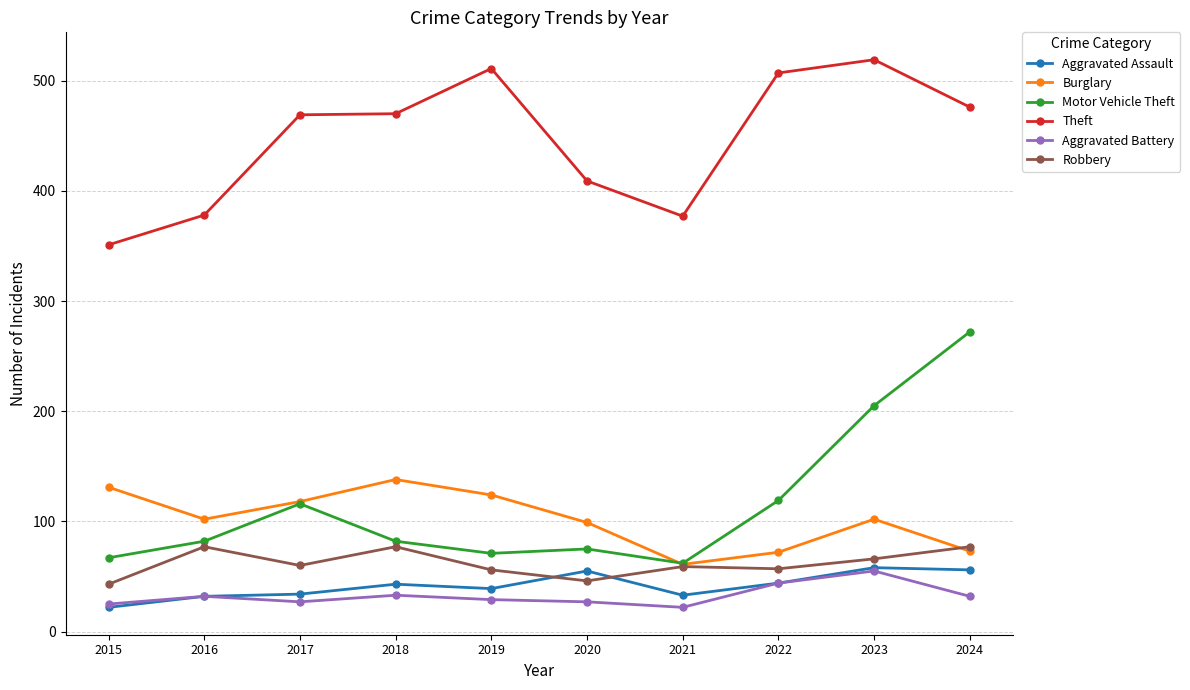

Where is the first local maximum for Motor Vehicle Theft?

2017